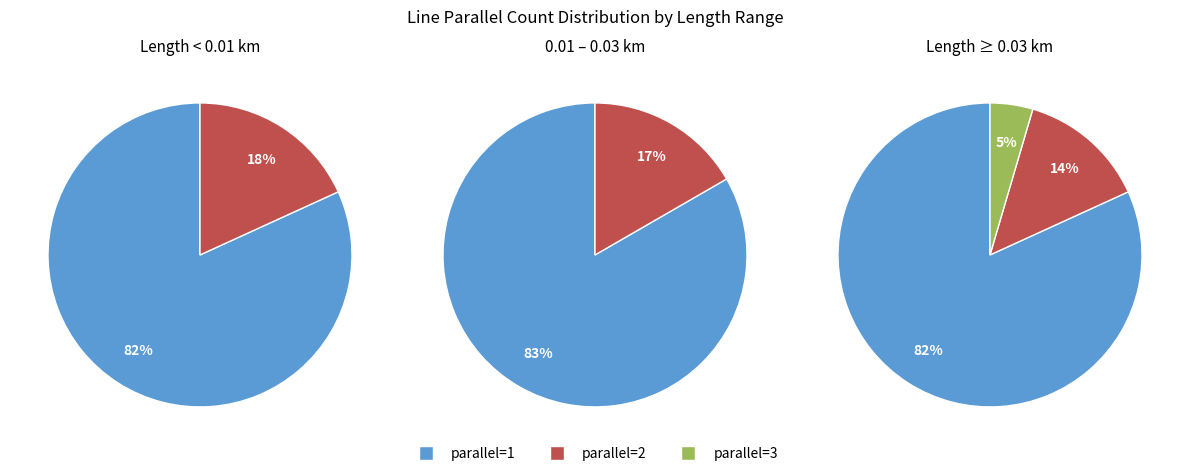

What percentage is NOT represented by parallel=2?

84.1%